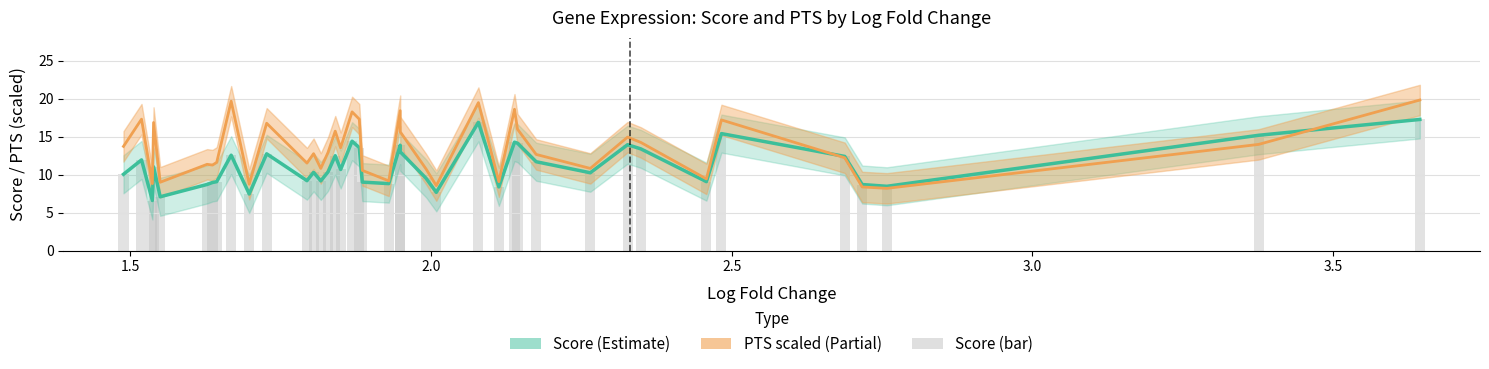

Reading right to left, what are all the values shown in this chart?

Score (line): 17.3	15.2	8.5	8.7	12.4	15.4	9.1	13.4	13.9	10.2	11.7	14.1	14.3	8.4	16.9	7.7	9.5	13.0	13.9	8.8	9.0	13.6	14.4	10.7	12.5	10.4	9.2	10.3	9.2	12.7	7.5	12.6	9.1	9.0	8.7	7.1	11.0	6.6	11.9	10.1
PTS (scaled, line): 19.8	14.0	8.2	8.4	12.2	17.2	9.4	14.2	14.9	10.8	12.7	16.0	18.6	9.1	19.5	8.6	10.7	15.6	18.4	9.2	10.6	17.3	18.3	13.5	15.7	12.9	10.8	12.8	11.5	16.8	8.7	19.7	11.6	11.3	11.4	9.0	16.9	8.8	17.3	13.7
Score (bar): 17.3	15.2	8.5	8.7	12.4	15.4	9.1	13.4	13.9	10.2	11.7	14.1	14.3	8.4	16.9	7.7	9.5	13.0	13.9	8.8	9.0	13.6	14.4	10.7	12.5	10.4	9.2	10.3	9.2	12.7	7.5	12.6	9.1	9.0	8.7	7.1	11.0	6.6	11.9	10.1